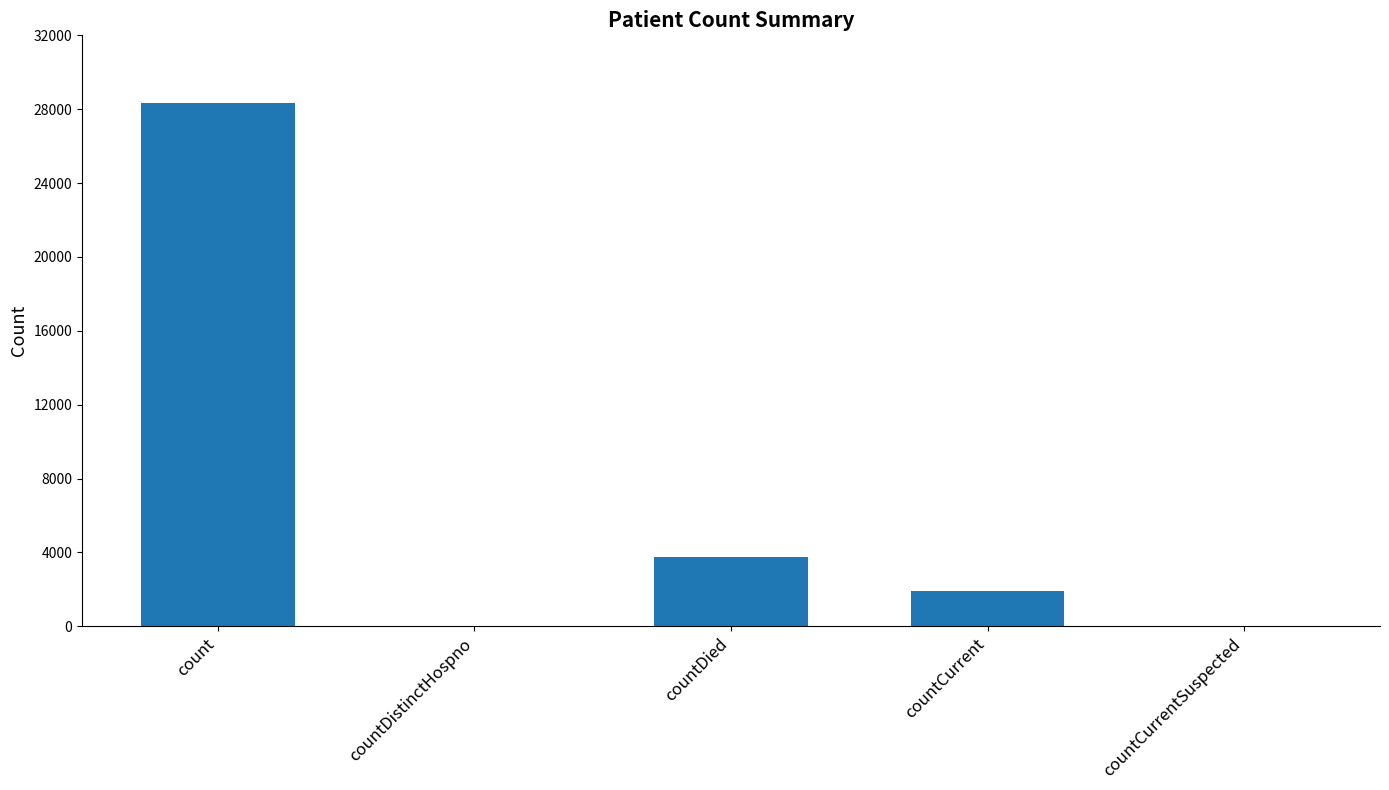

What is the difference between the values at countCurrentSuspected and count?

28353